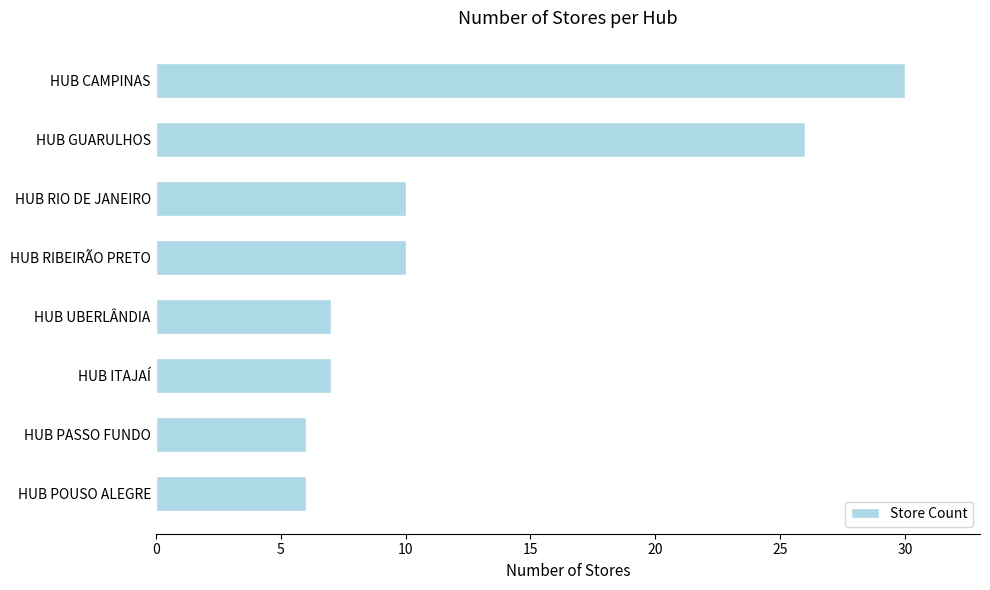

Is it true that the value at HUB ITAJAÍ is 10?

False